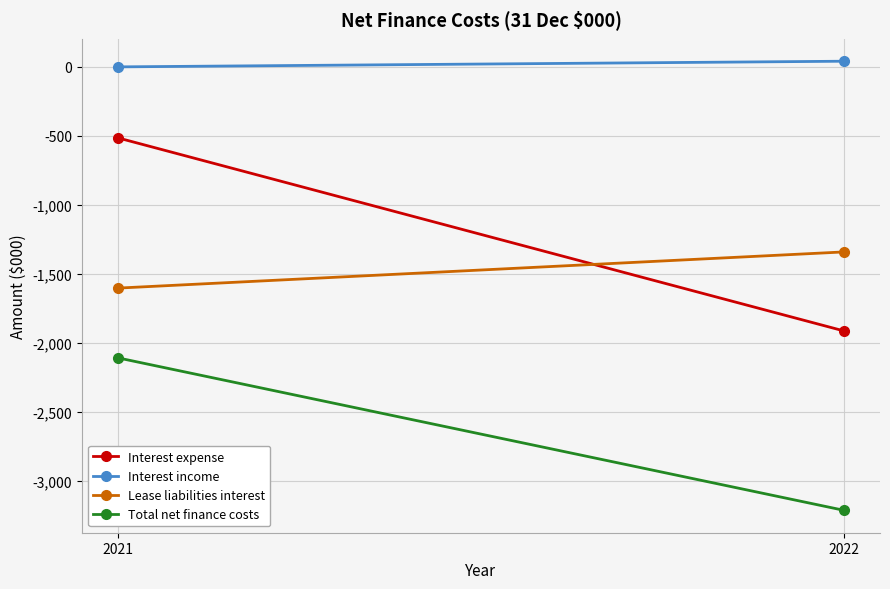

Which has a higher value, 2021 or 2022?

2021